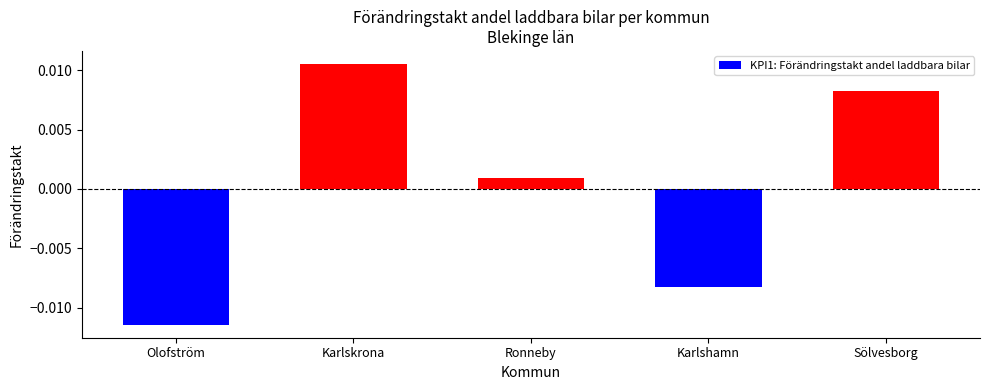

How many data points are above 0?

3